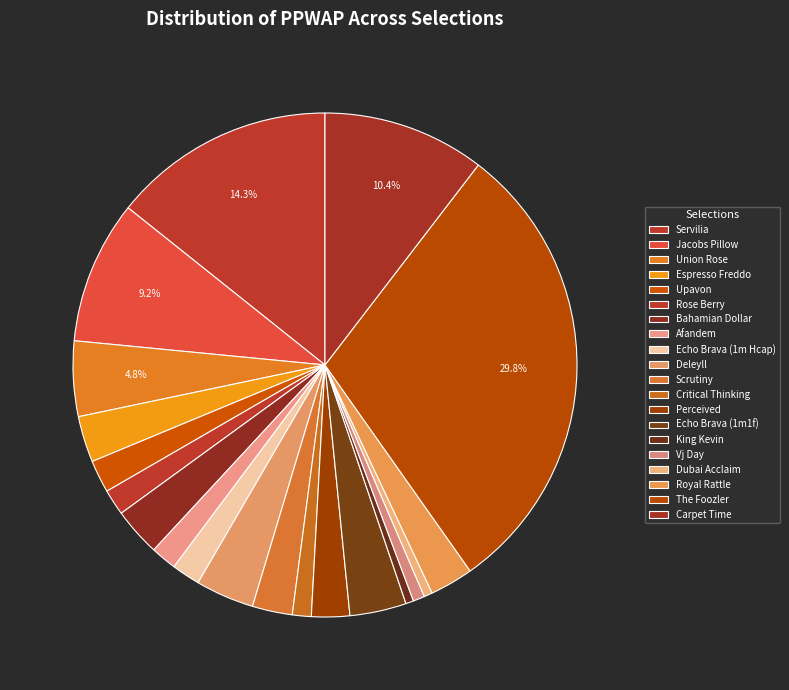

How many slices are in this pie chart?

20